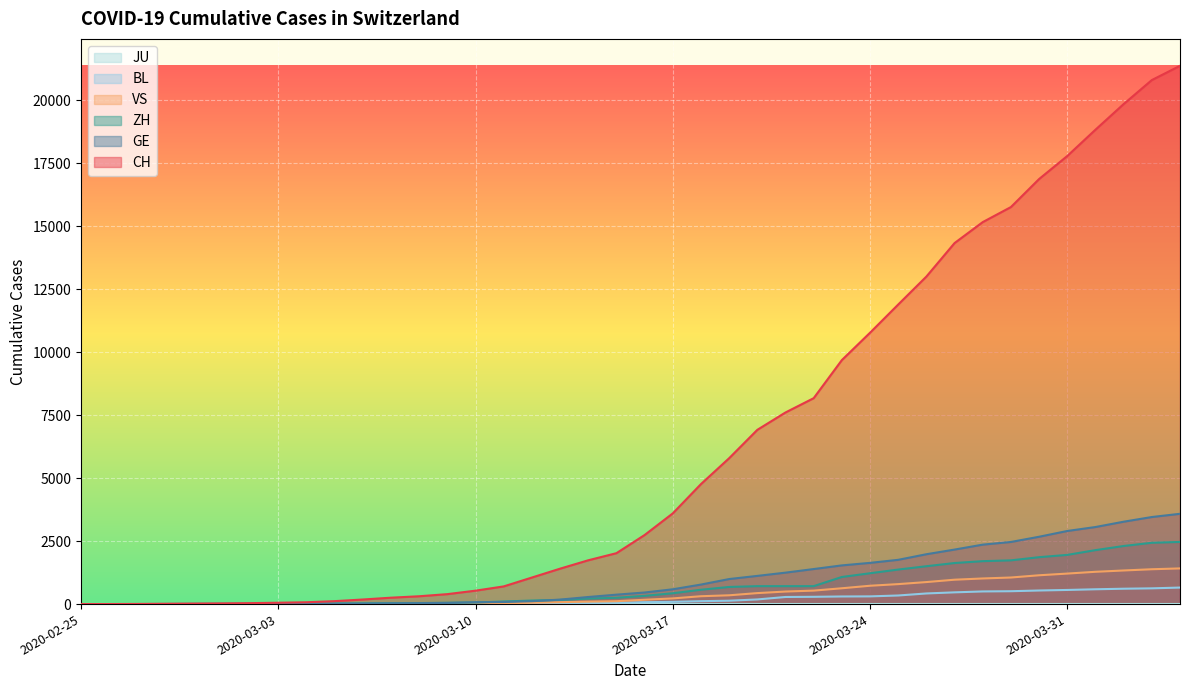

How many lines are shown in the chart?

6